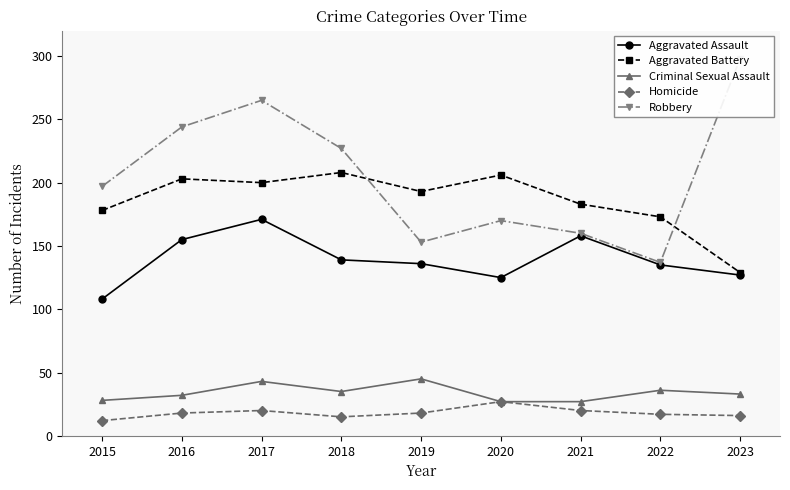

What is the value of the Aggravated Assault point at the 4th from the left?

139